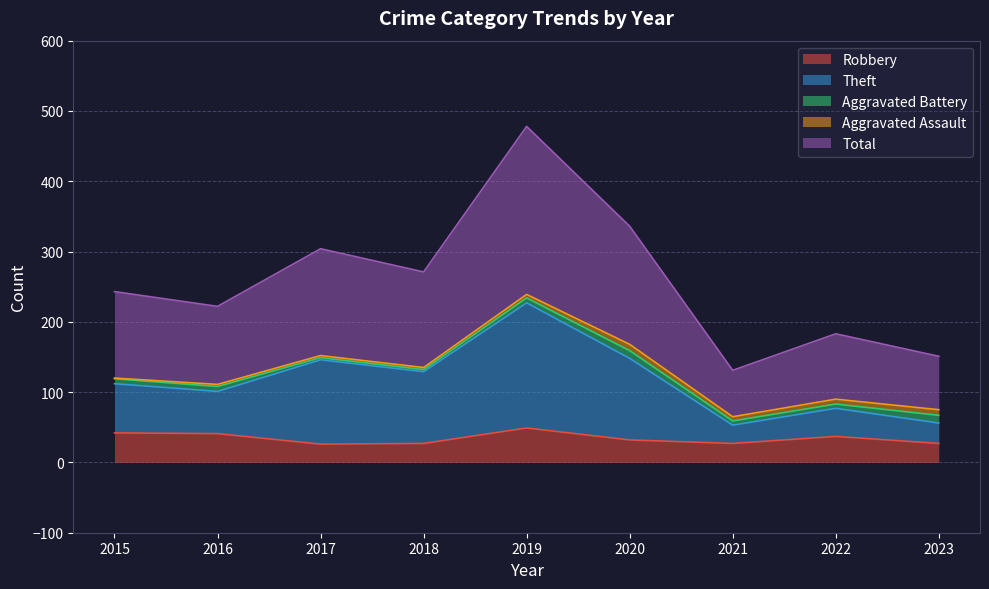

What is the difference between the Total values at 2021 and 2015?

112